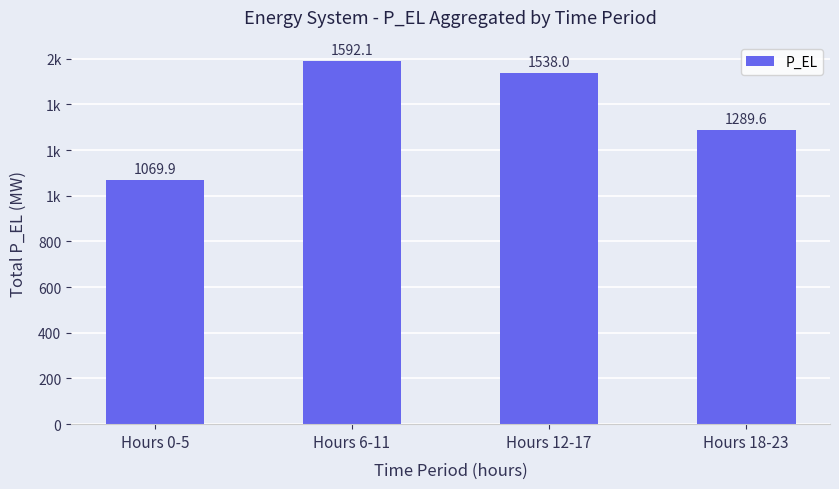

What position from the right is Hours 12-17?

2